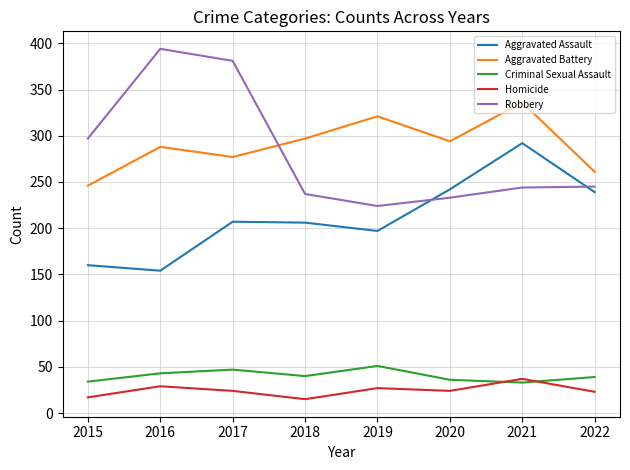

What is the sum of the Homicide values at 2021 and 2020?

61